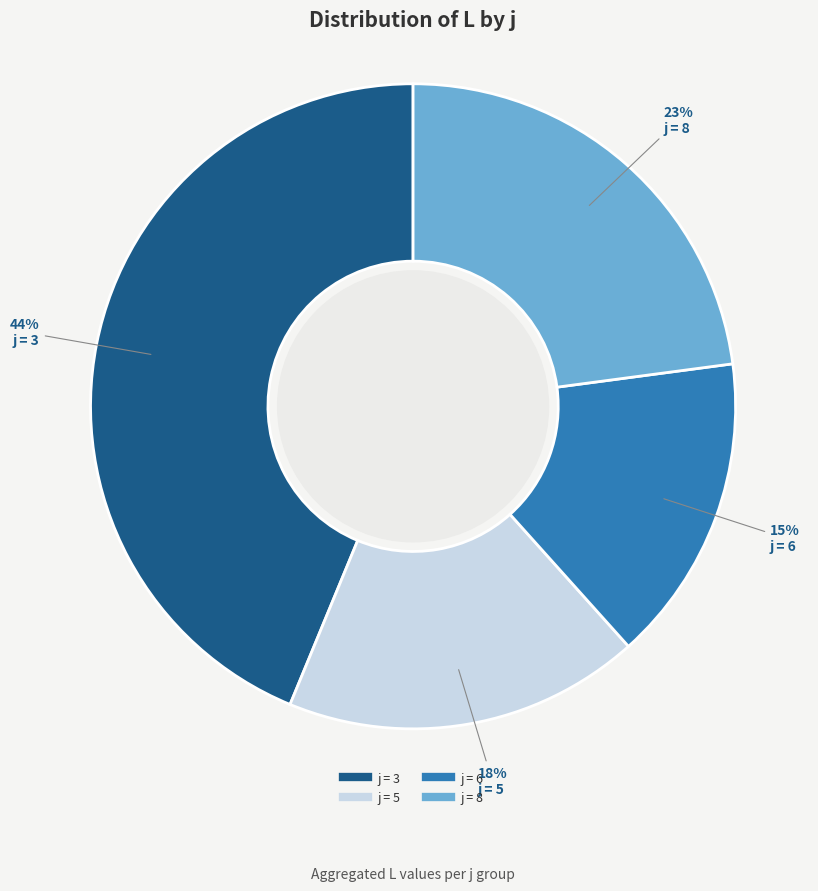

Is there any slice that represents more than half of the pie?

No